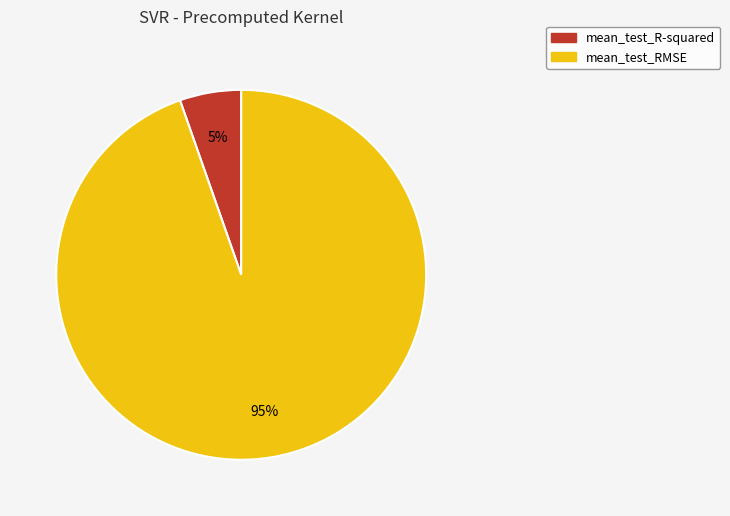

What is the majority slice?

mean_test_RMSE